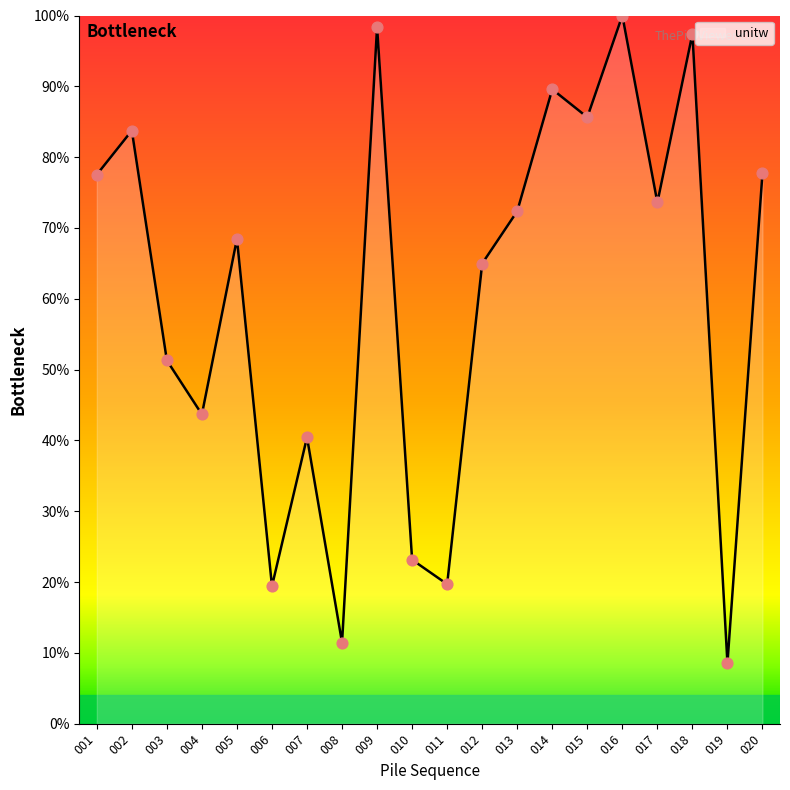

Between 018 and 019, which is larger?

018